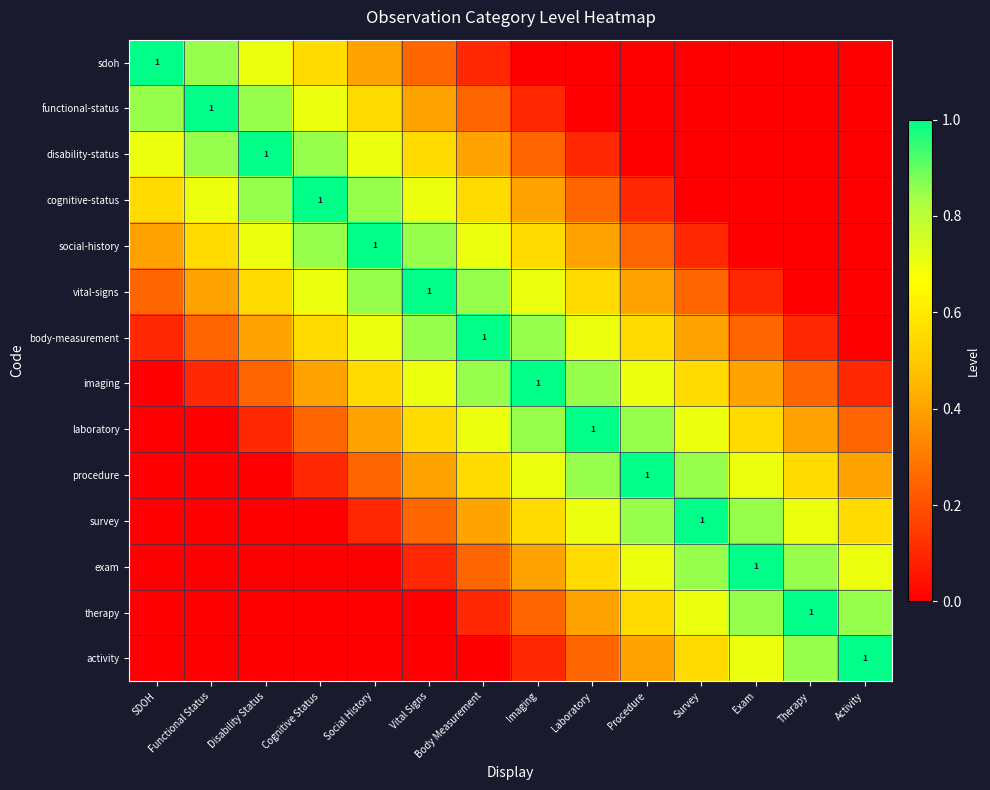

What is the difference between the highest and lowest values at Imaging?

1.0